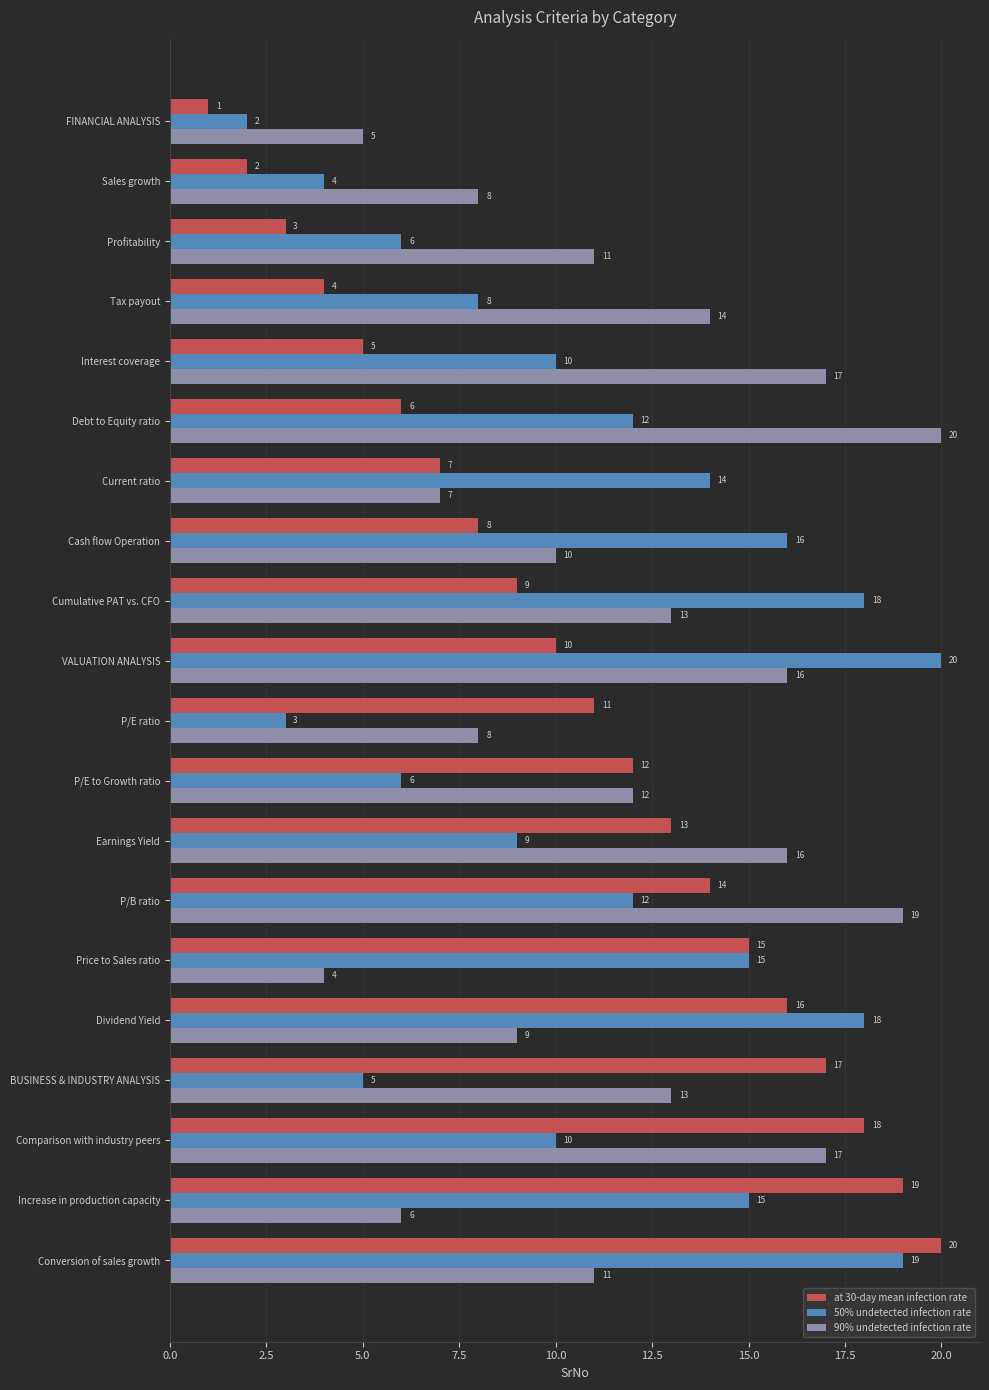

Which series has the largest total across all categories?

90% undetected infection rate